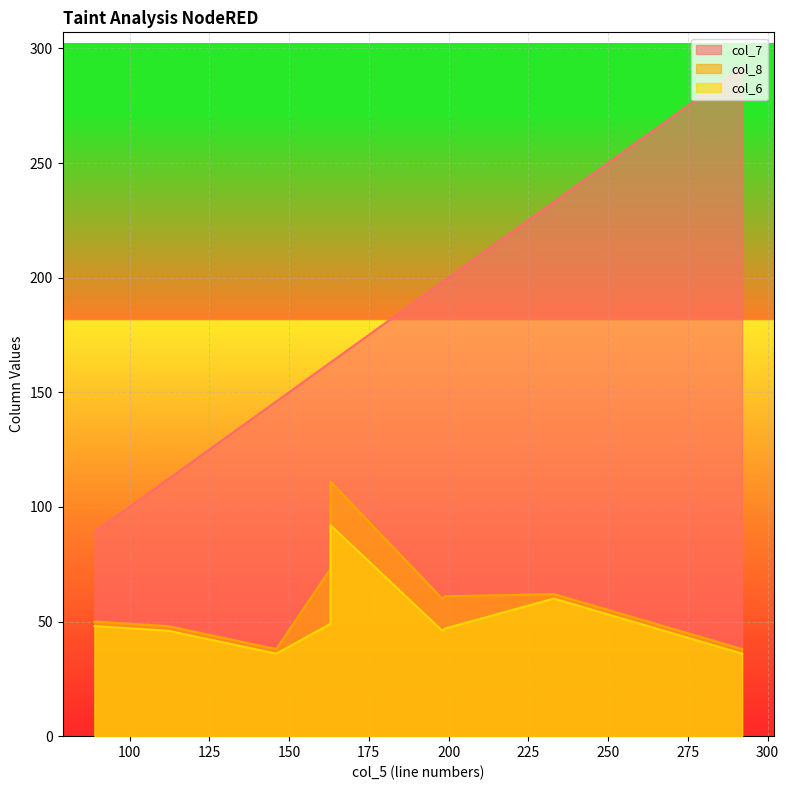

Which has a higher value, 163 or 112?

163